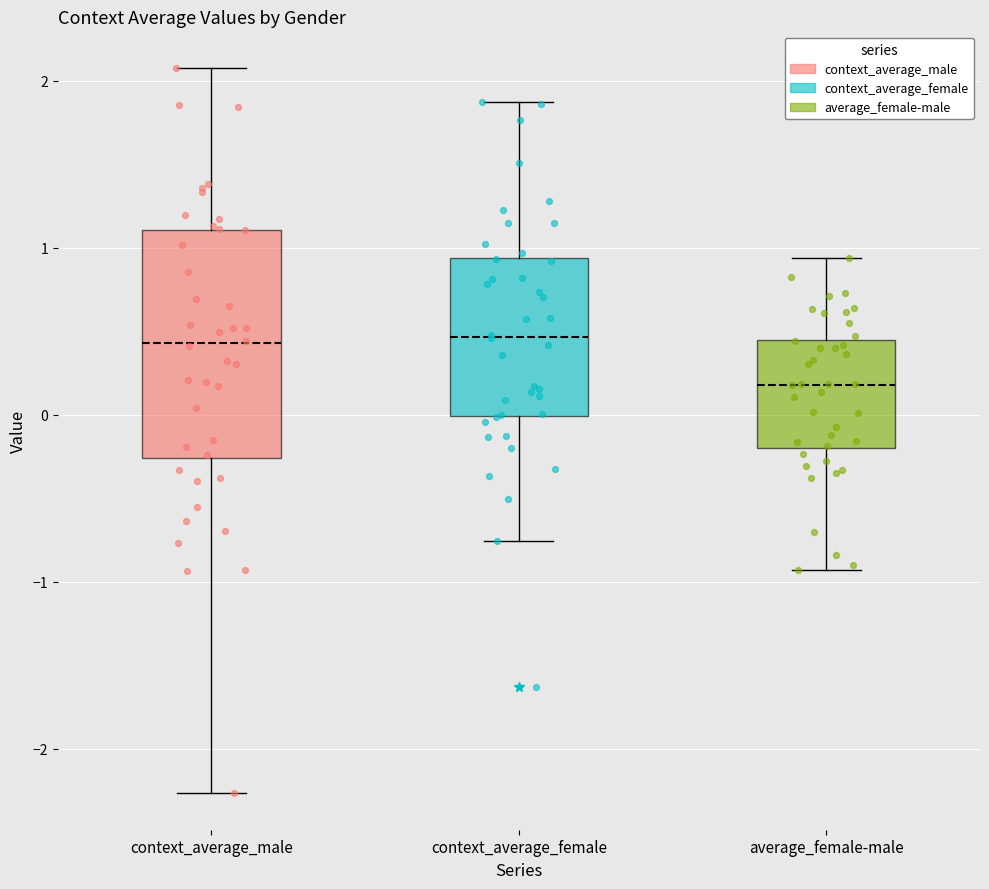

Reading left to right, transcribe this box plot: for each box, give where its median line is, the range the box spans, and where its two whiskers end, as read against the y-axis. The values are not printed on the chart, so give them approximately, as read against the axis.

context_average_male: median 0.4, box -0.3 to 1.1, whiskers -2.3 to 2.1
context_average_female: median 0.5, box 0.0 to 0.9, whiskers -0.8 to 1.9
average_female-male: median 0.2, box -0.2 to 0.5, whiskers -0.9 to 0.9